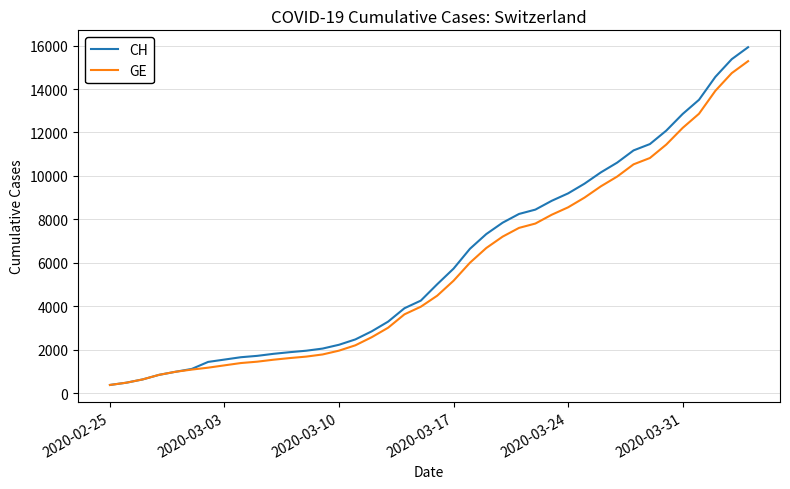

List the series in order of their peak value, lowest first.

GE, CH